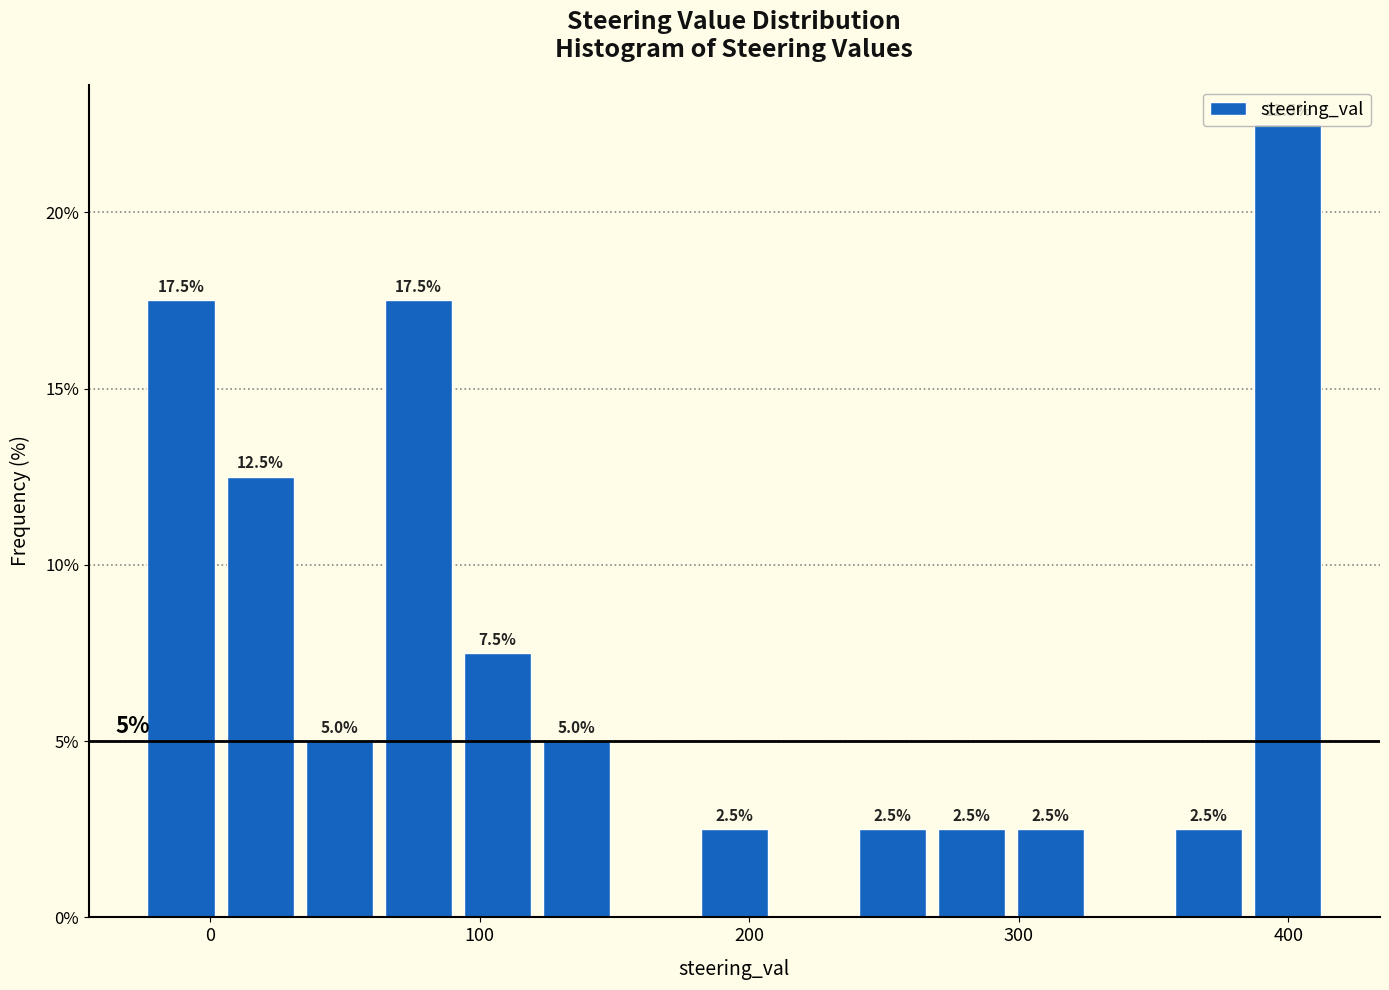

Around what value on the x-axis is the tallest bar? Give the approximate position of its centre, as read against the axis.

400